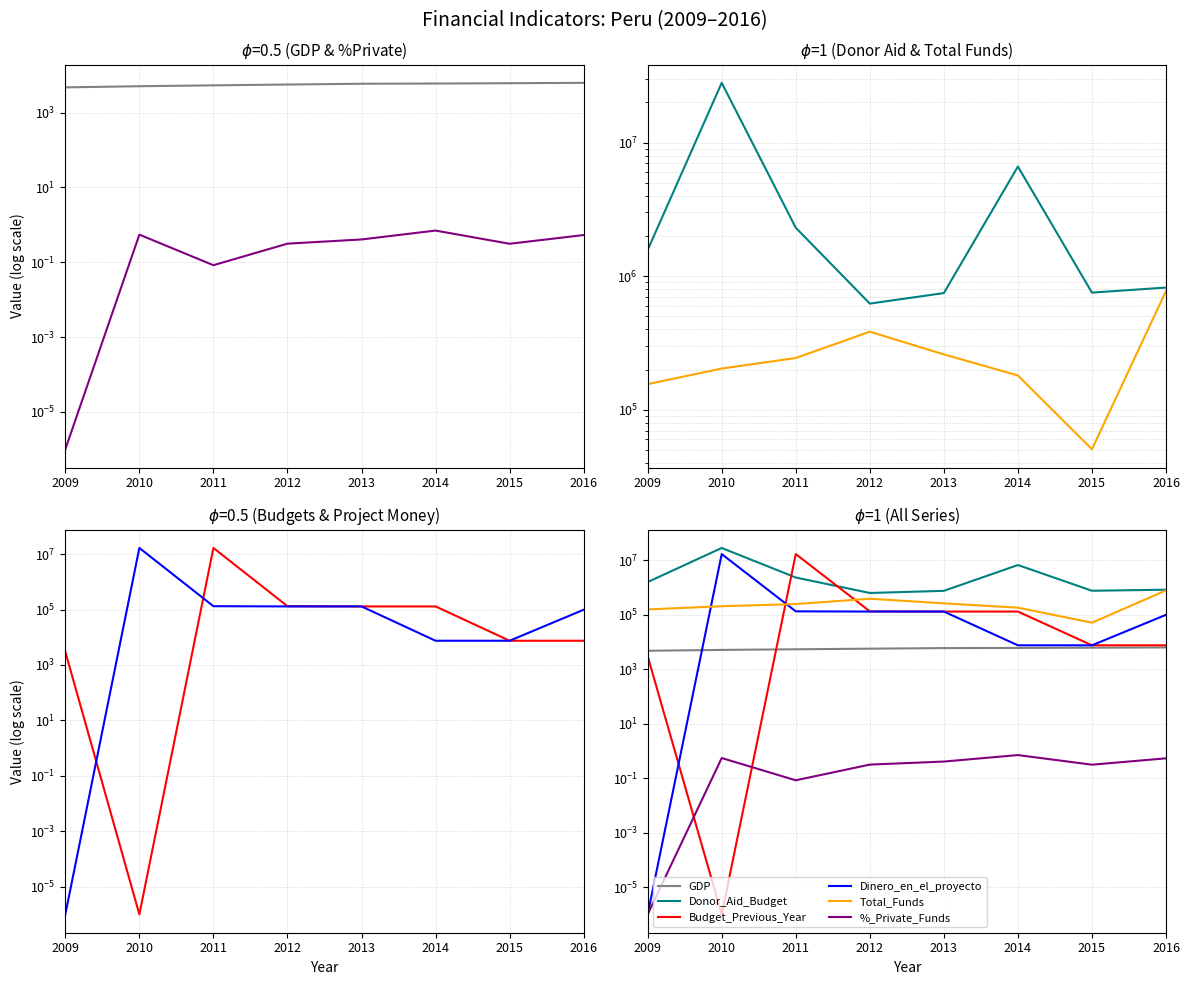

At 2015, list the series in order from smallest to largest.

%_Private_Funds, GDP, Budget_Previous_Year, Dinero_en_el_proyecto, Total_Funds, Donor_Aid_Budget